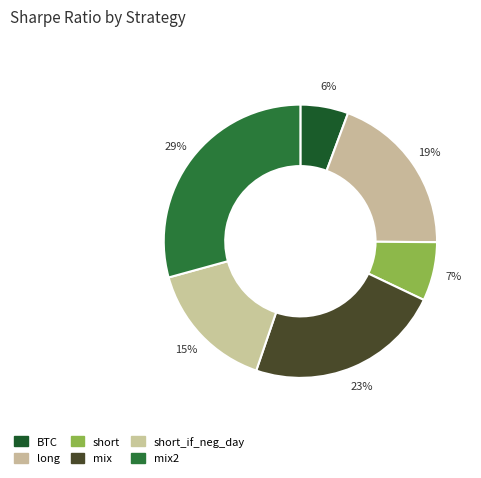

Is the sum of long and BTC greater than half?

No